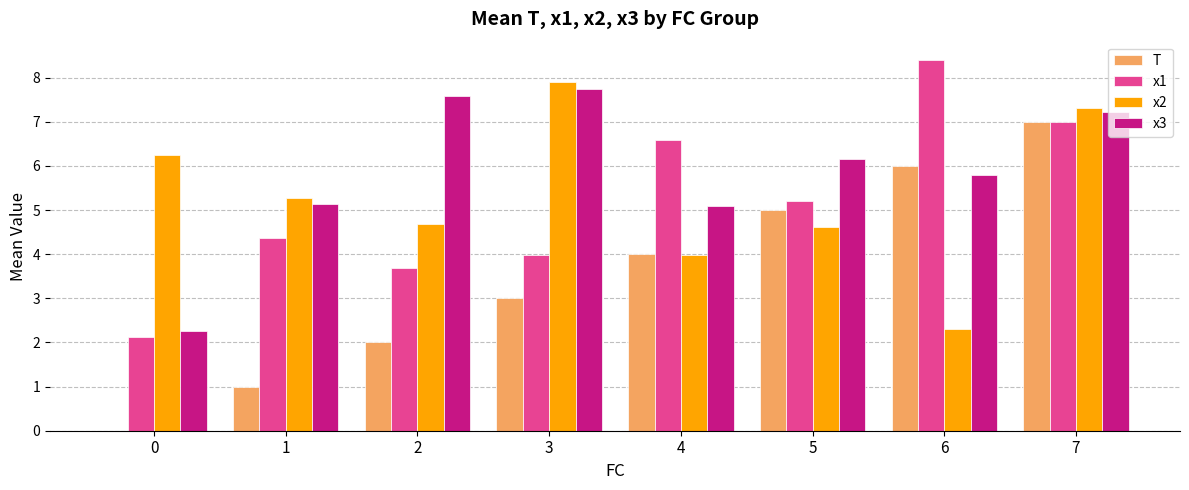

Reading right to left, list all the values displayed in this chart.

T: 7=7.0	6=6.0	5=5.0	4=4.0	3=3.0	2=2.0	1=1.0	0=0.0
x1: 7=7.0	6=8.4	5=5.2	4=6.6	3=4.0	2=3.7	1=4.4	0=2.1
x2: 7=7.3	6=2.3	5=4.6	4=4.0	3=7.9	2=4.7	1=5.3	0=6.2
x3: 7=7.2	6=5.8	5=6.2	4=5.1	3=7.8	2=7.6	1=5.1	0=2.3